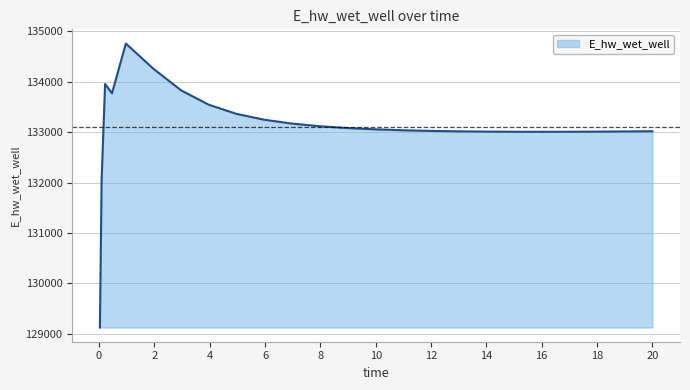

What is the difference between the maximum and minimum values?

5636.4